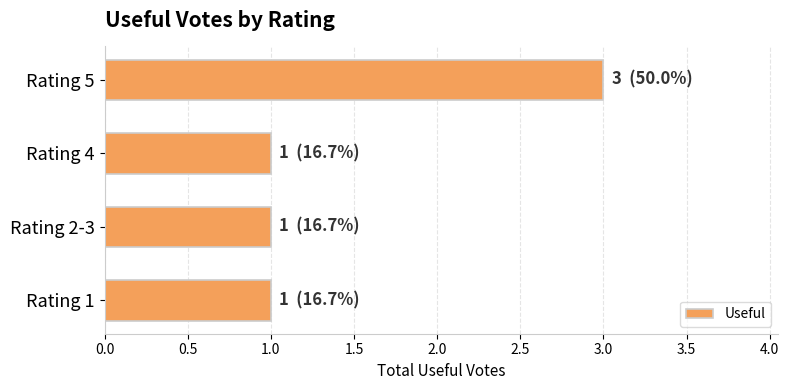

What is the sum of the values at Rating 4 and Rating 5?

4